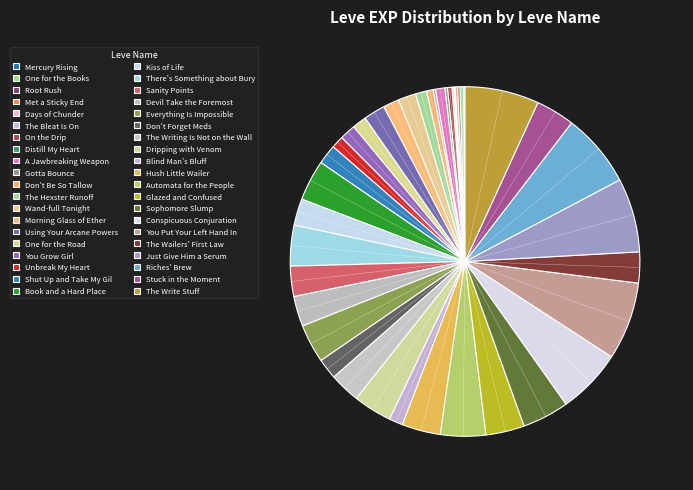

To the nearest percent, what portion does Morning Glass of Ether represent?

1%